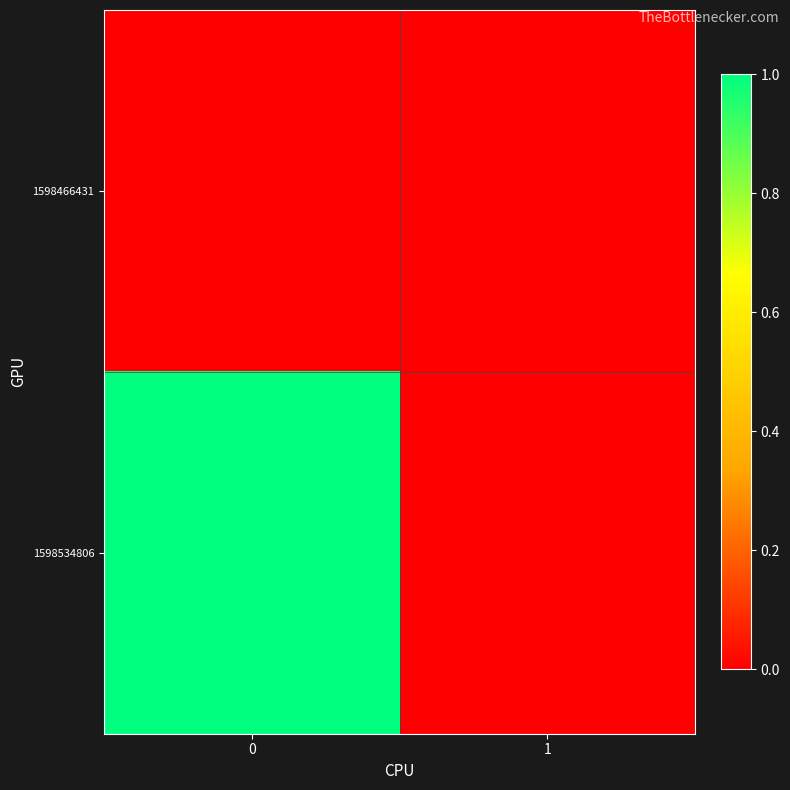

Reading left to right, list all the values displayed in this chart.

1598466431: 0=0	1=0
1598534806: 0=1	1=0